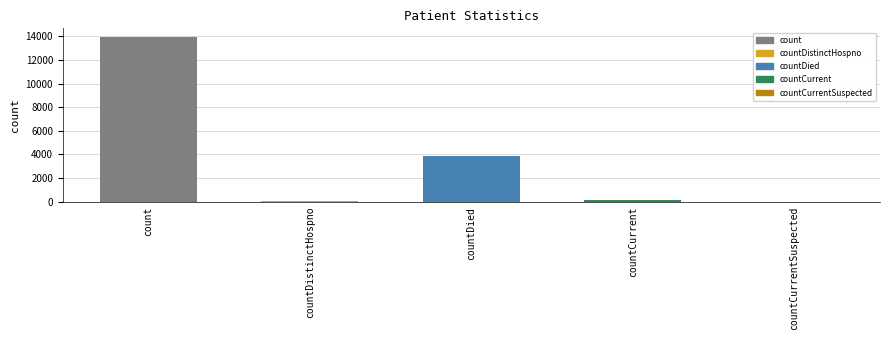

Are the bars horizontal?

No